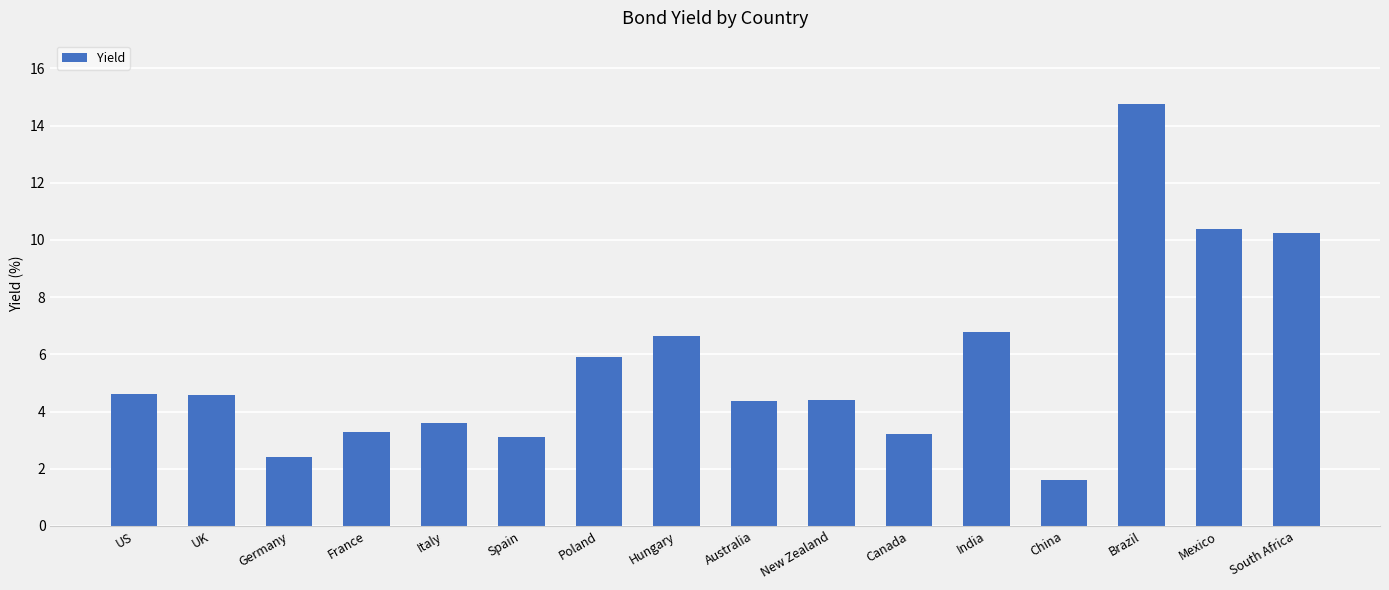

What is the difference between the maximum and minimum values?

13.1